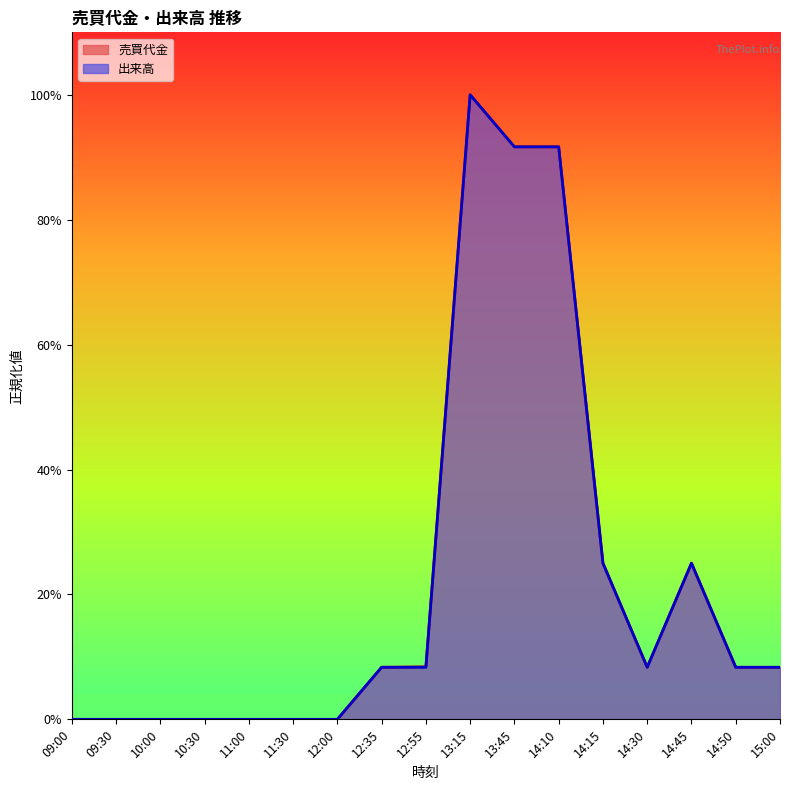

What is the difference between the maximum and second lowest values in the 売買代金 (line) series?

1.0